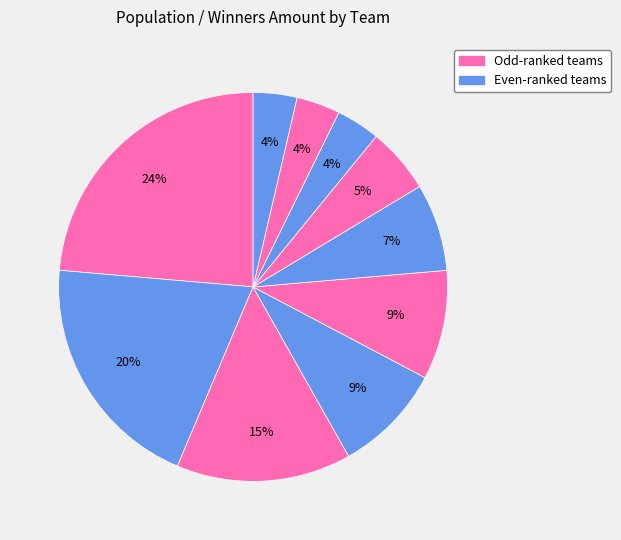

How many segments does this pie chart have?

10